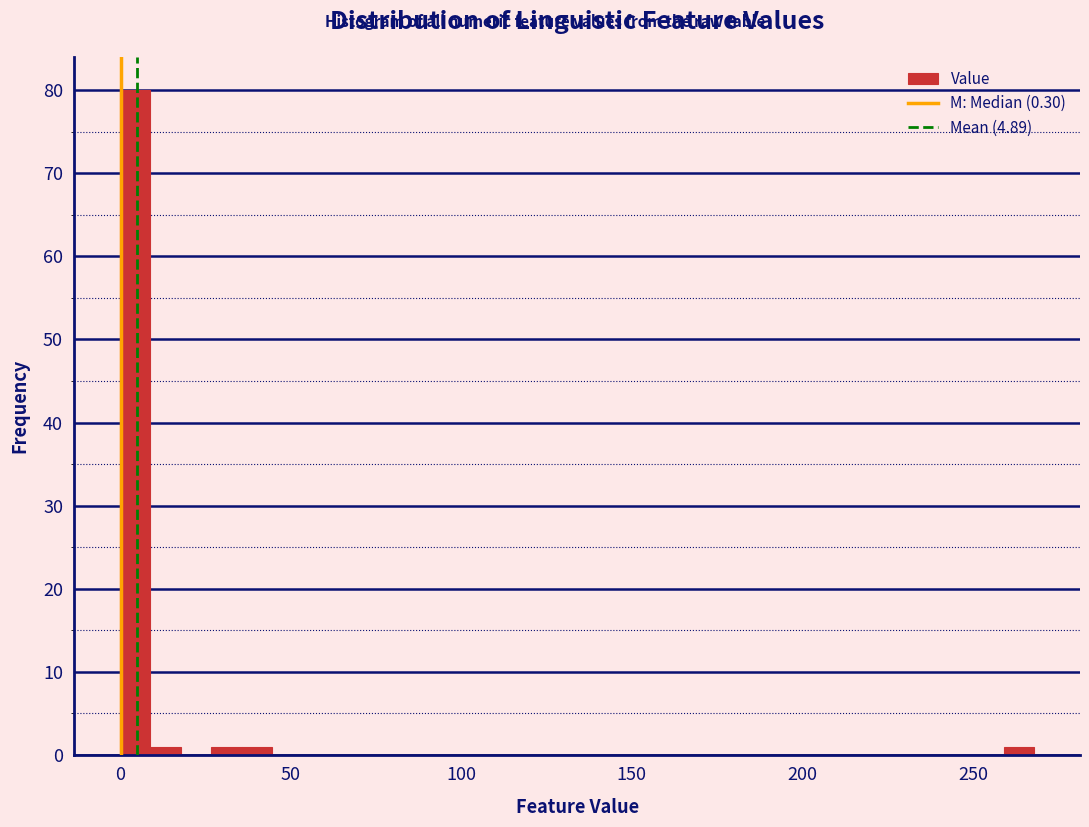

Around what value on the x-axis is the tallest bar? Give the approximate position of its centre, as read against the axis.

5